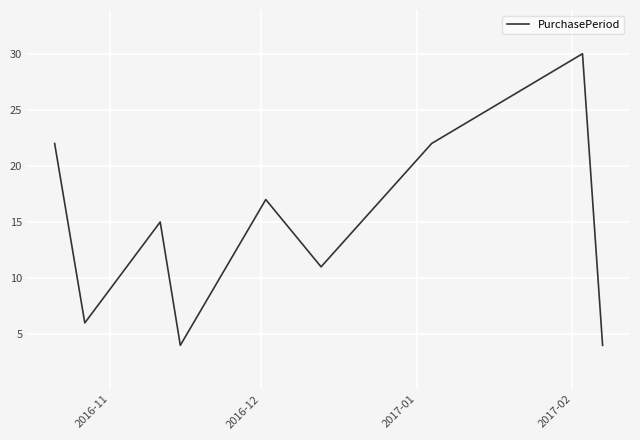

What is the greatest value displayed?

30